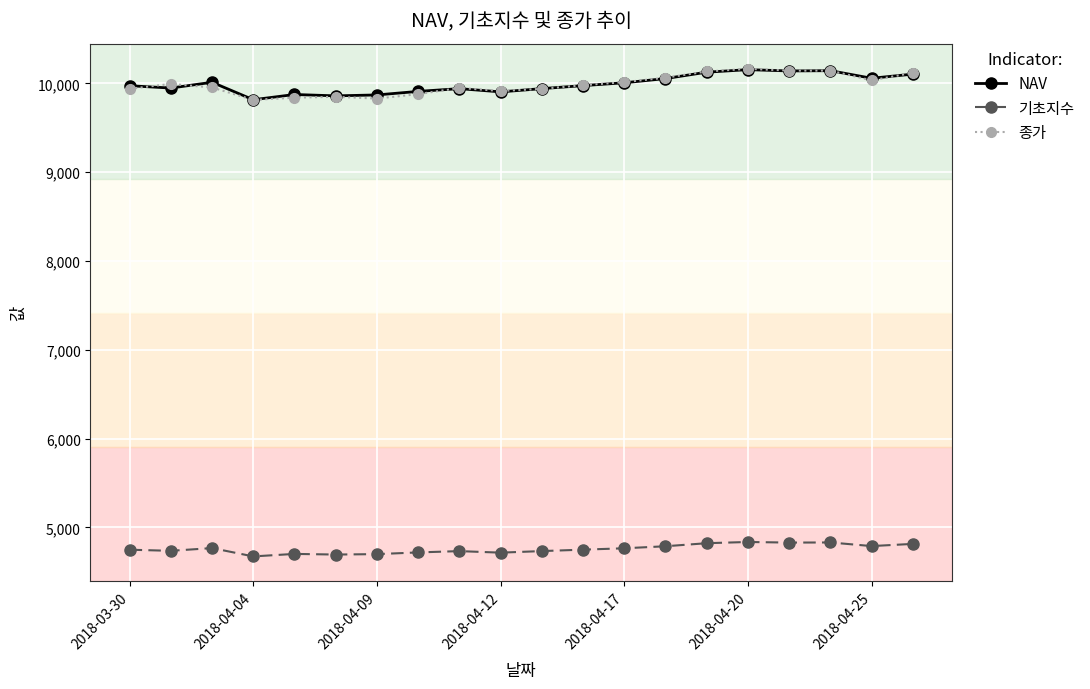

What is the value of the 종가 point at the 16th from the left?

10165.0